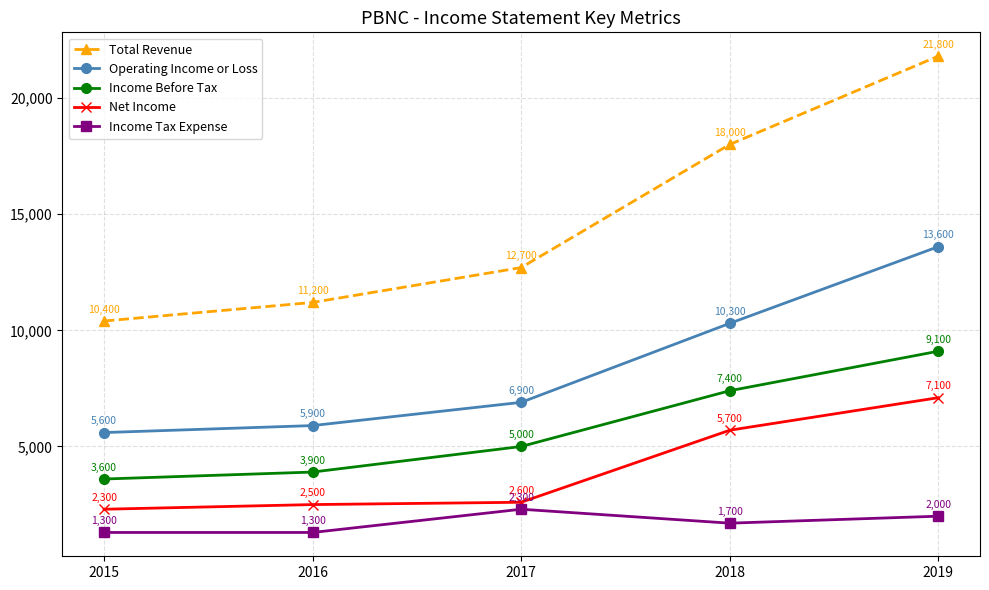

True or false: Income Before Tax has more than 2 interior local peaks.

False